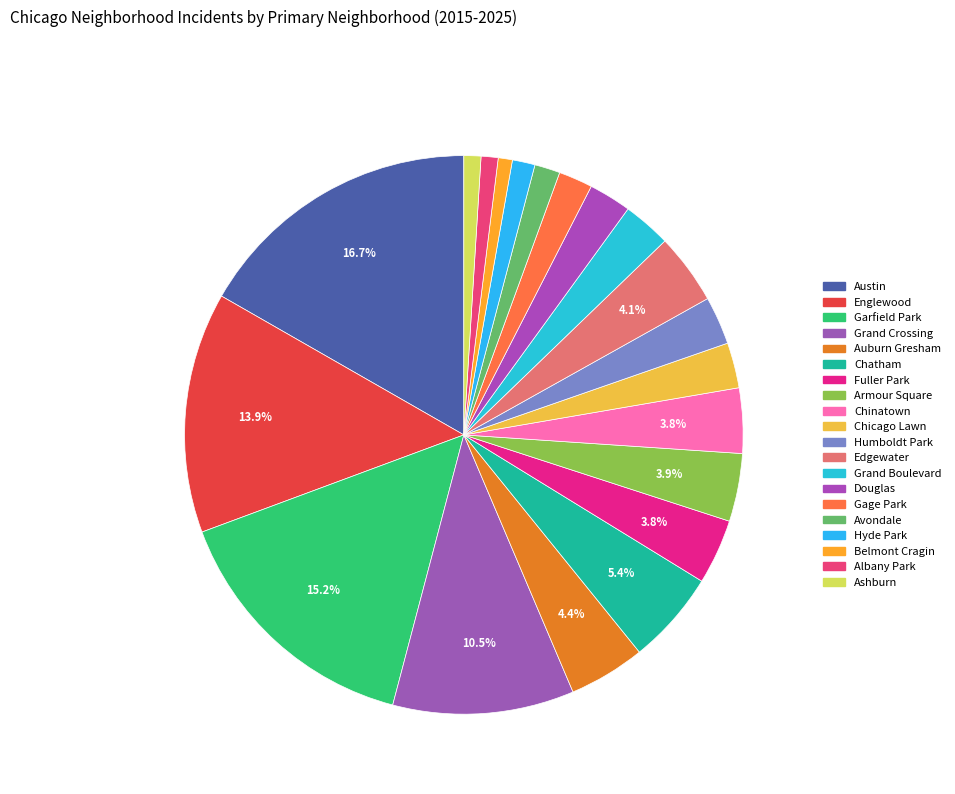

Rank the categories by value from lowest to highest.

Belmont Cragin, Albany Park, Ashburn, Hyde Park, Avondale, Gage Park, Douglas, Chicago Lawn, Humboldt Park, Grand Boulevard, Fuller Park, Chinatown, Armour Square, Edgewater, Auburn Gresham, Chatham, Grand Crossing, Englewood, Garfield Park, Austin